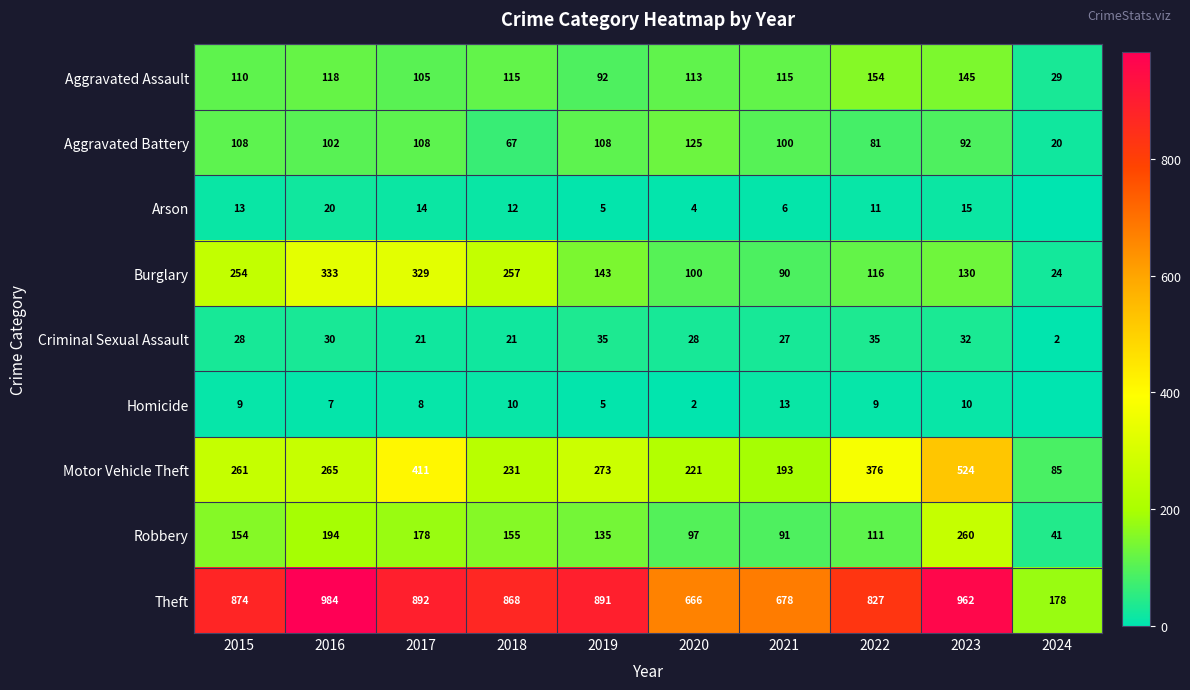

What is the maximum value for Aggravated Assault?

154